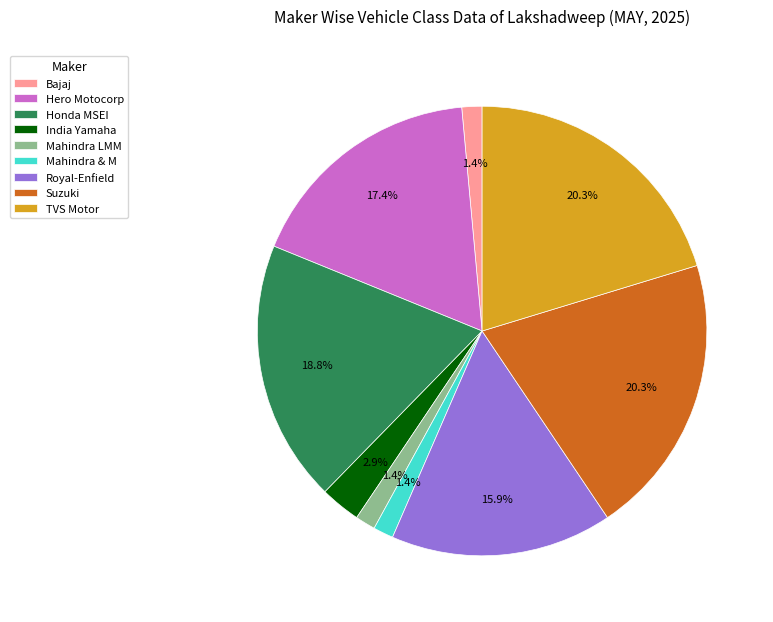

Does Mahindra LMM account for over 50% of the chart?

No